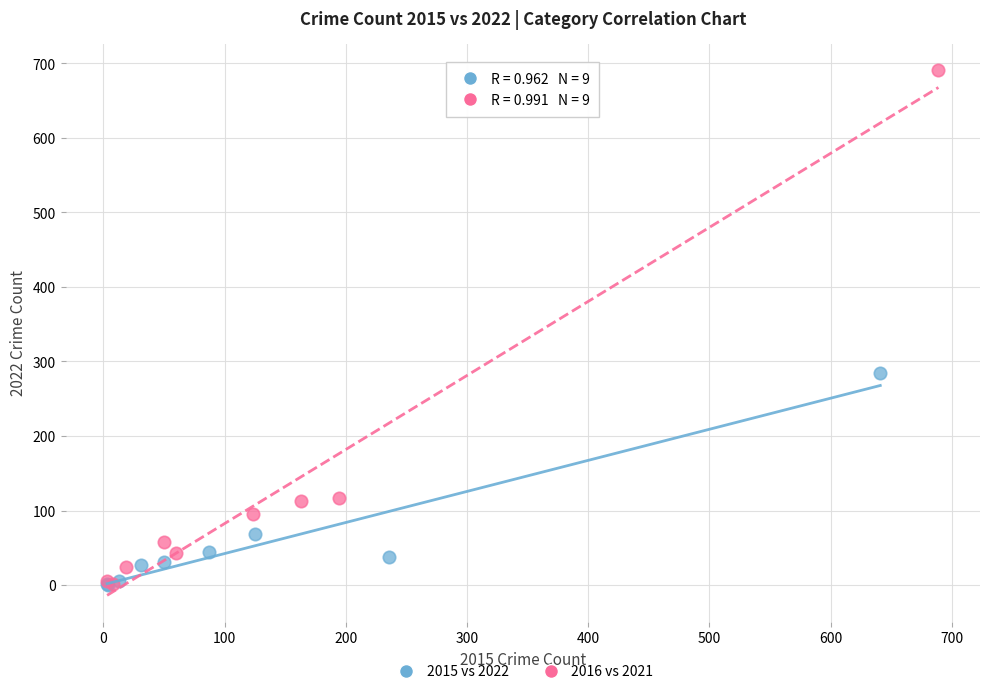

Which series has the widest spread of Y values?

2016 vs 2021